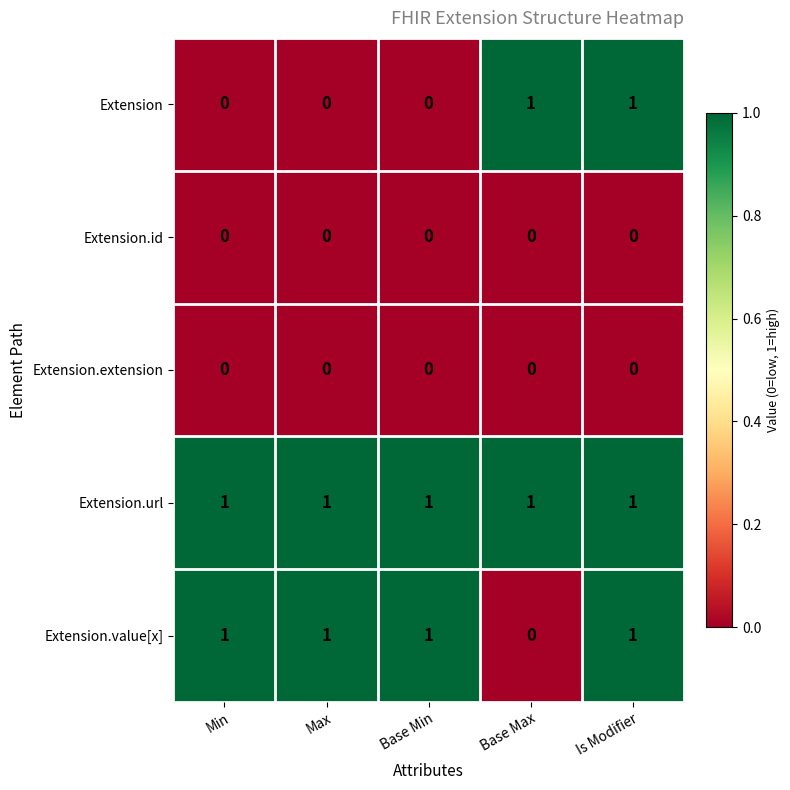

What is the total value across all series at Base Max?

2